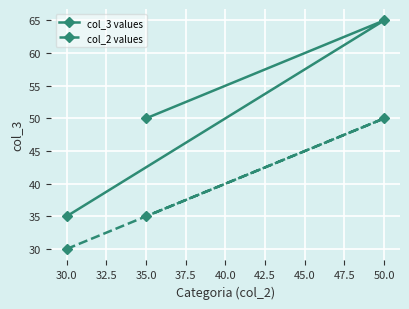

How many categories are shown in the chart?

3